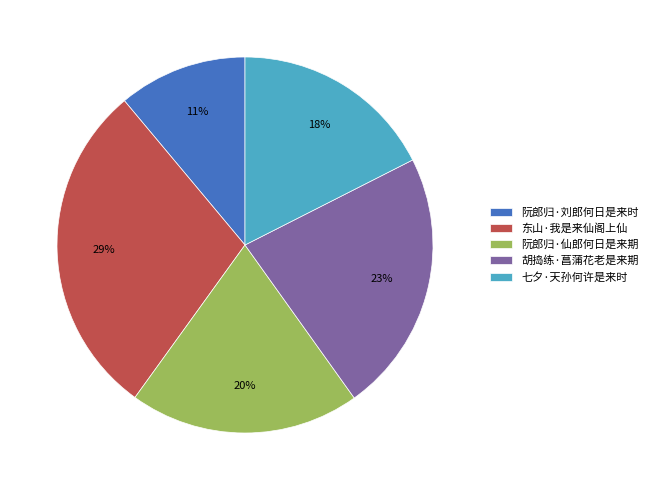

To the nearest percent, what percentage of the pie is 阮郎归·仙郎何日是来期?

20%